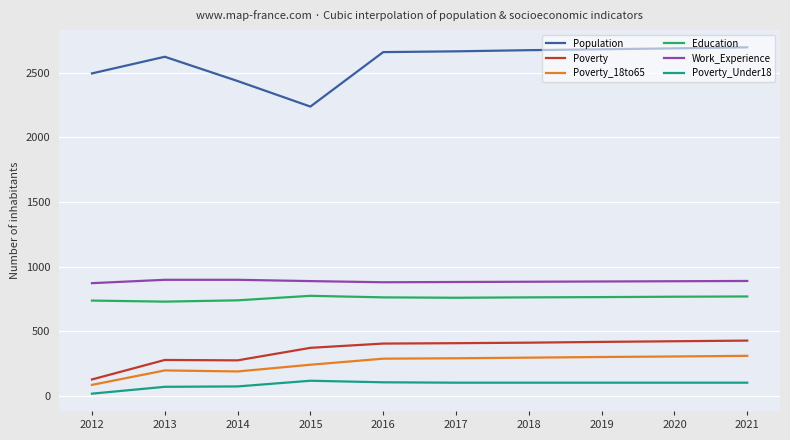

In Education, how many points are higher than both neighbors (excluding endpoints)?

1